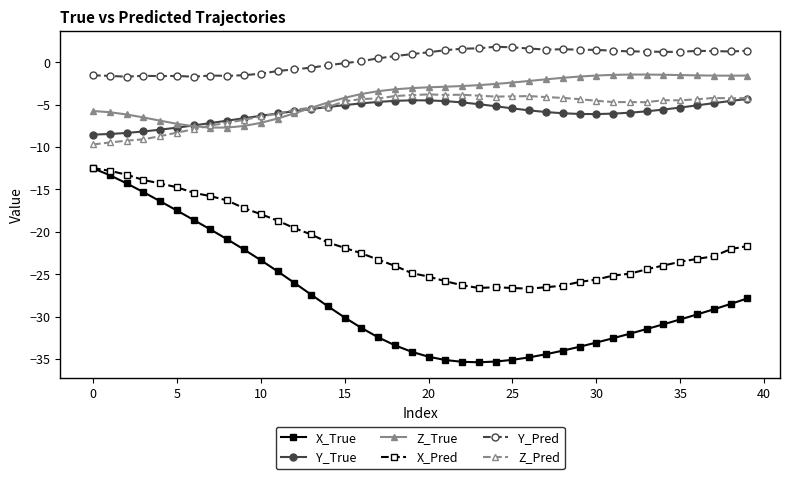

True or false: Y_Pred has more than 1 interior local peaks.

True